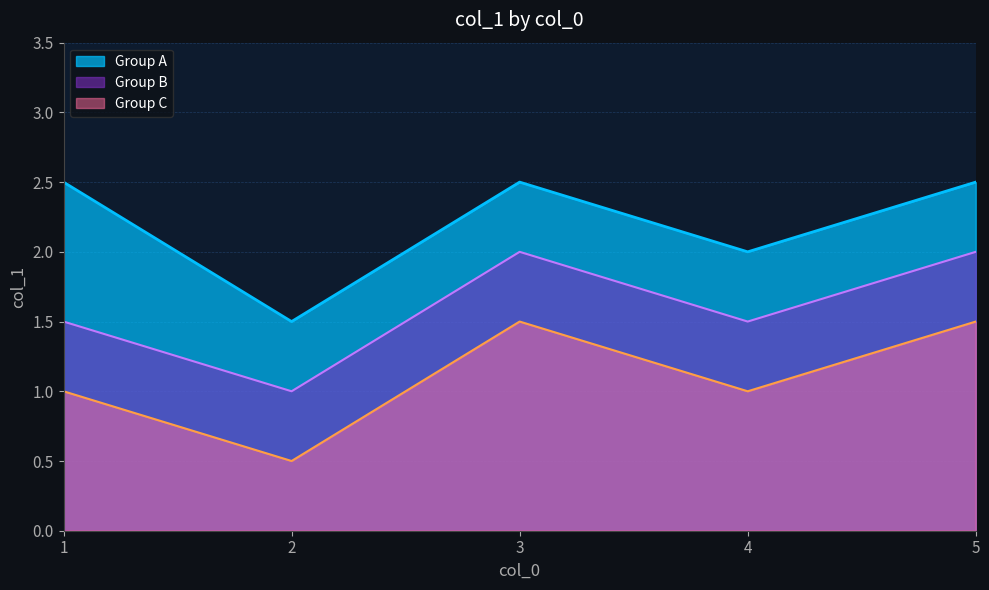

True or false: there are more than 2 points higher than both neighbors.

False